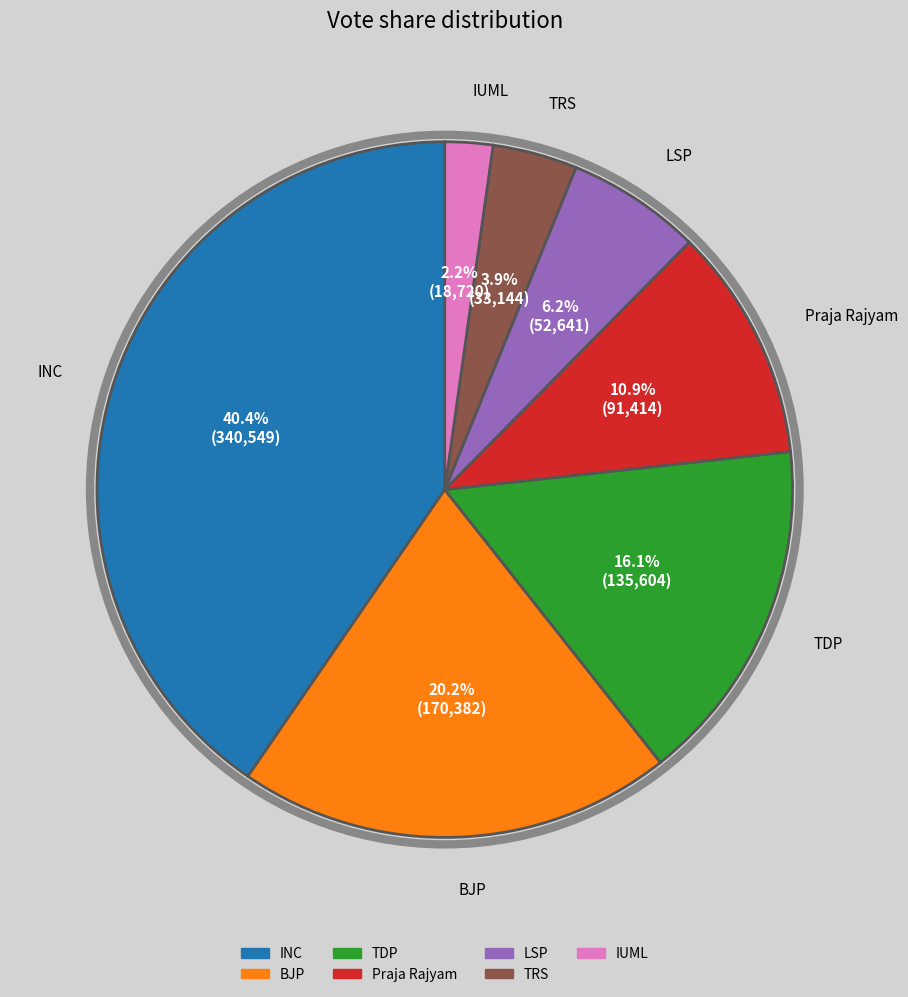

Rank the categories by value from lowest to highest.

IUML, TRS, LSP, Praja Rajyam, TDP, BJP, INC